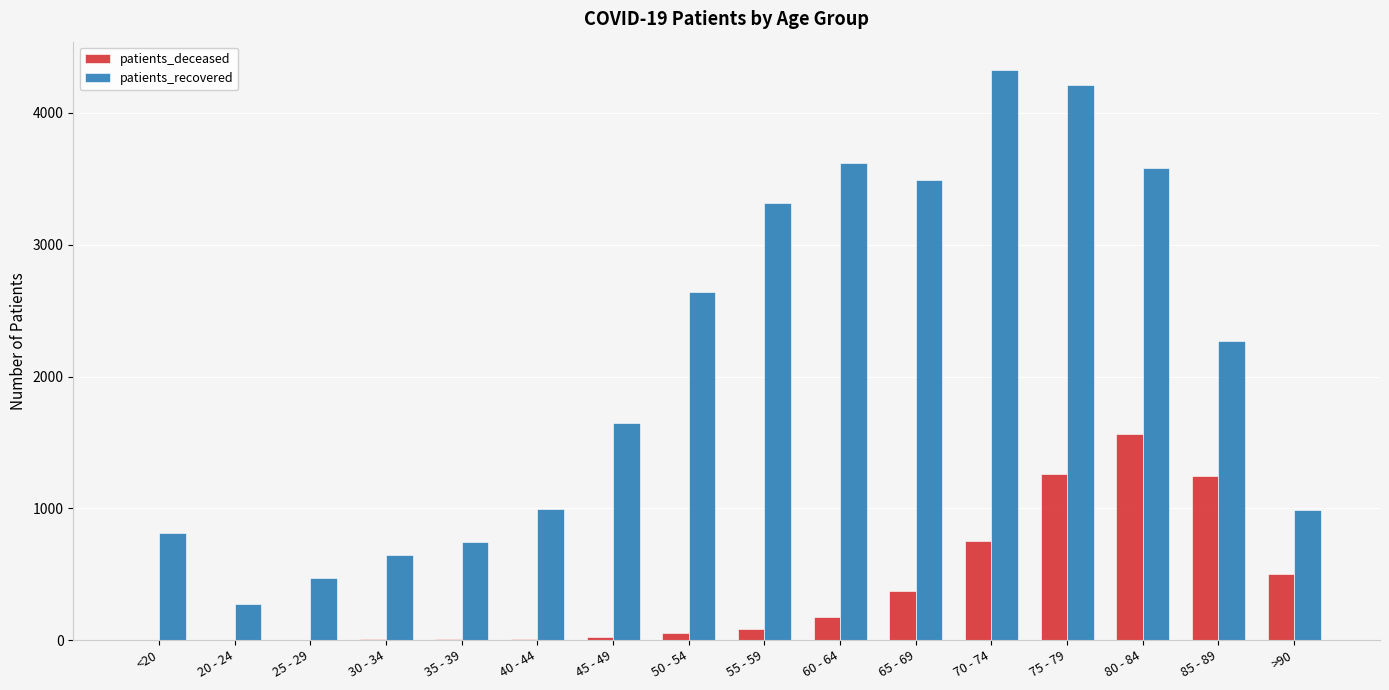

True or false: patients_recovered has a value of 3585 at 80 - 84.

True